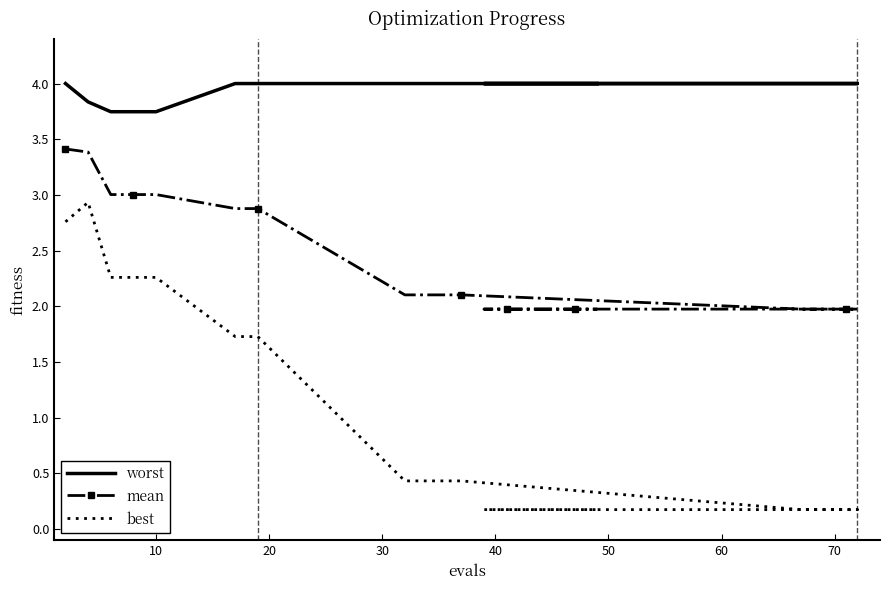

How many data points does each series have?

20